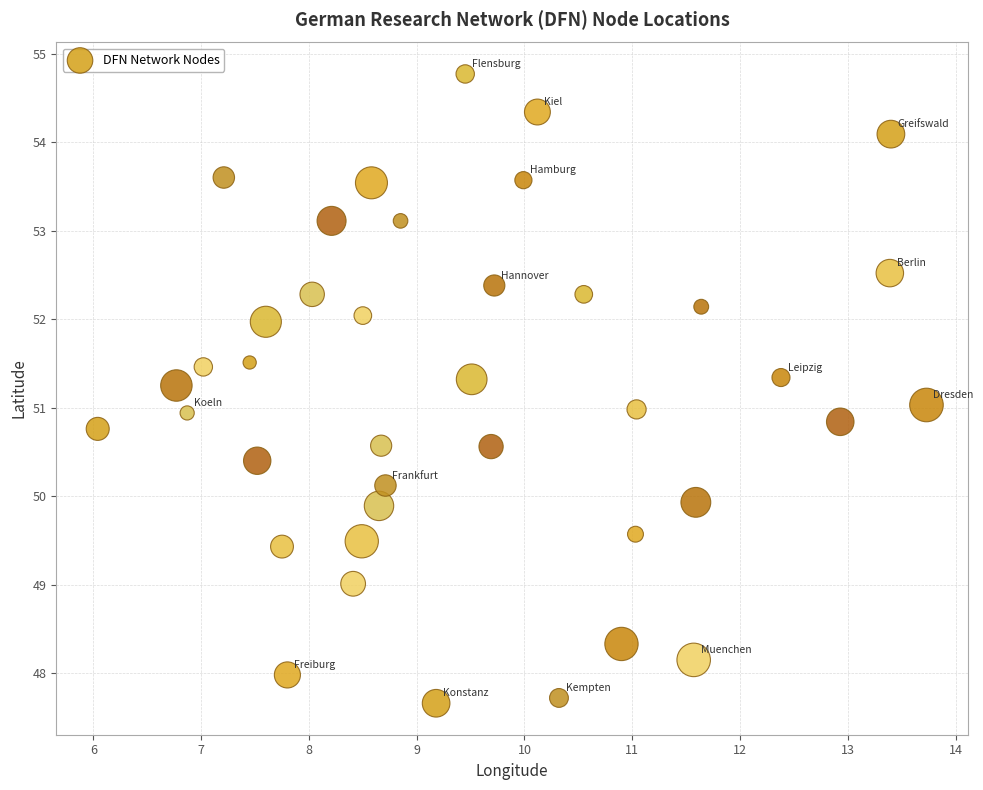

What is the range of X values (max minus min)?

7.7